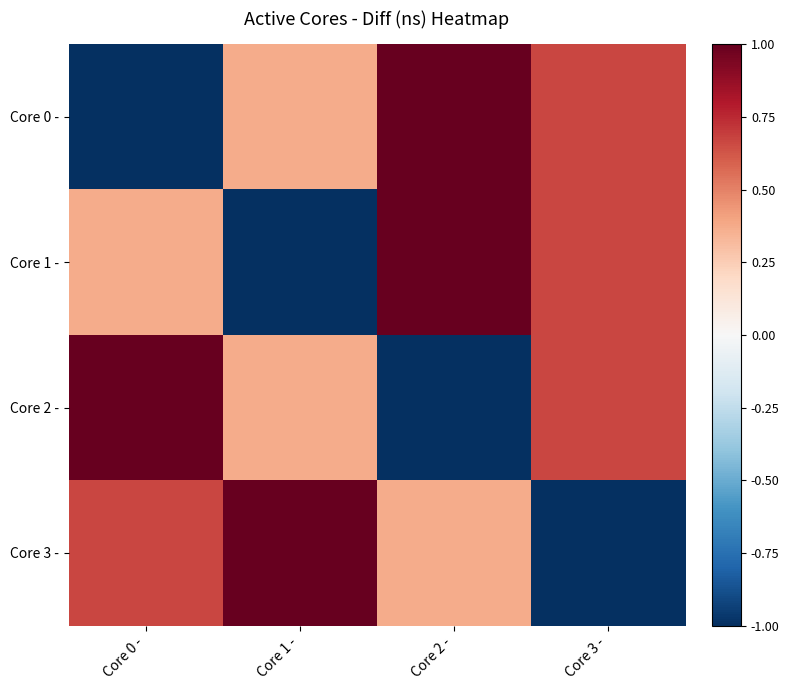

Which series changed the most between Core 1 - and Core 3 -?

Core 3 -